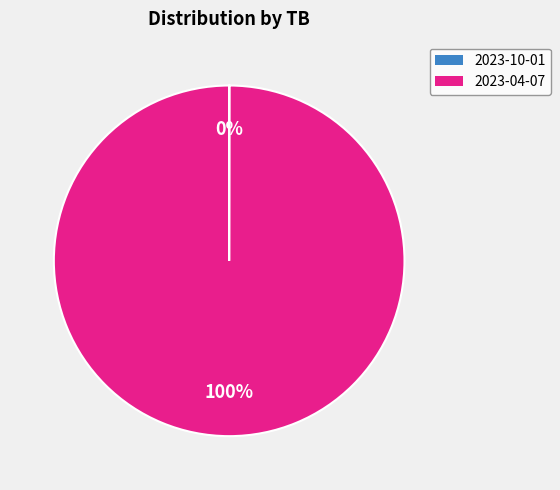

To the nearest percent, what is the average slice percentage?

50%